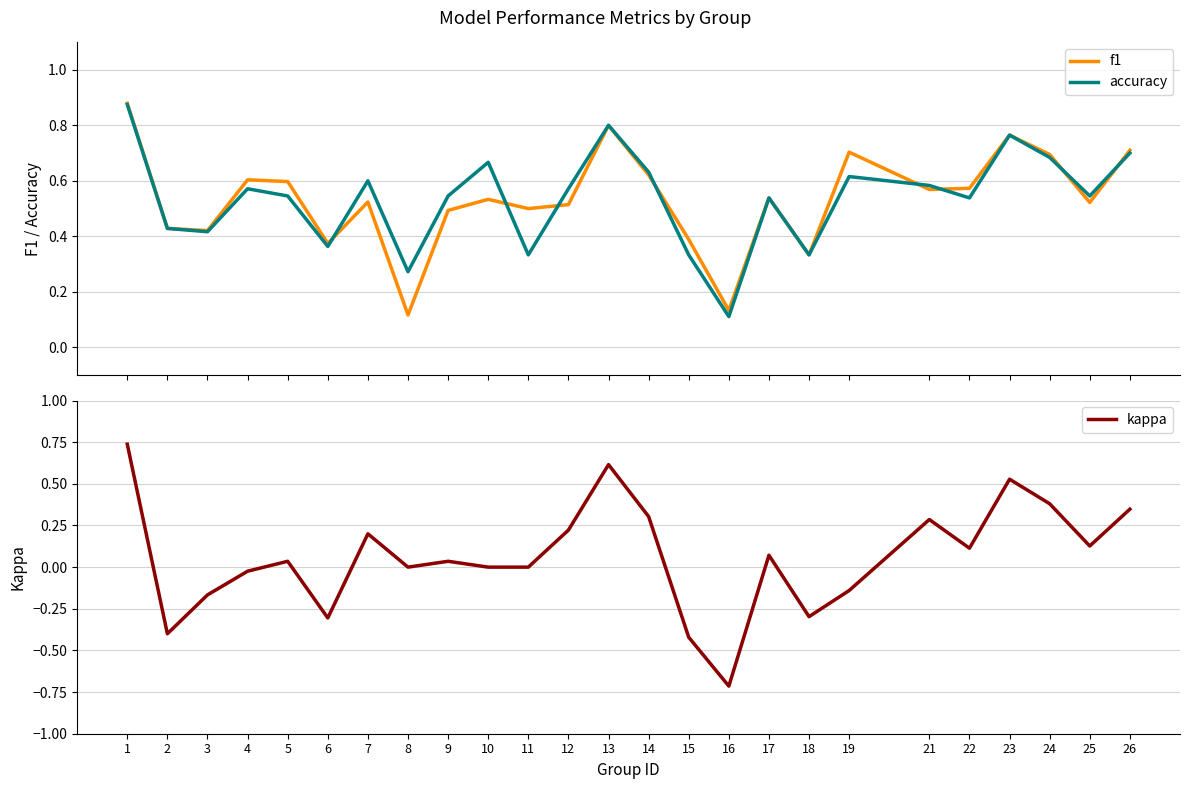

What is the lowest value of the f1 series?

0.1